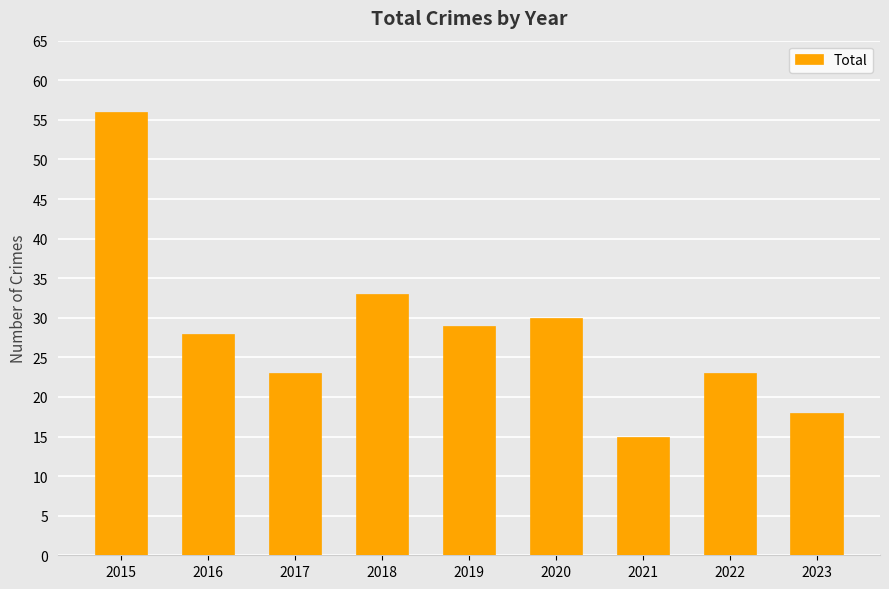

Are the bars grouped side by side (vs. stacked)?

No